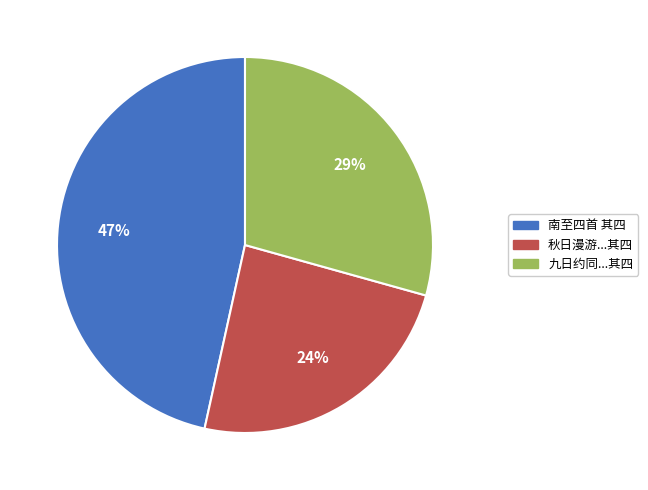

Is there any slice that represents more than half of the pie?

No